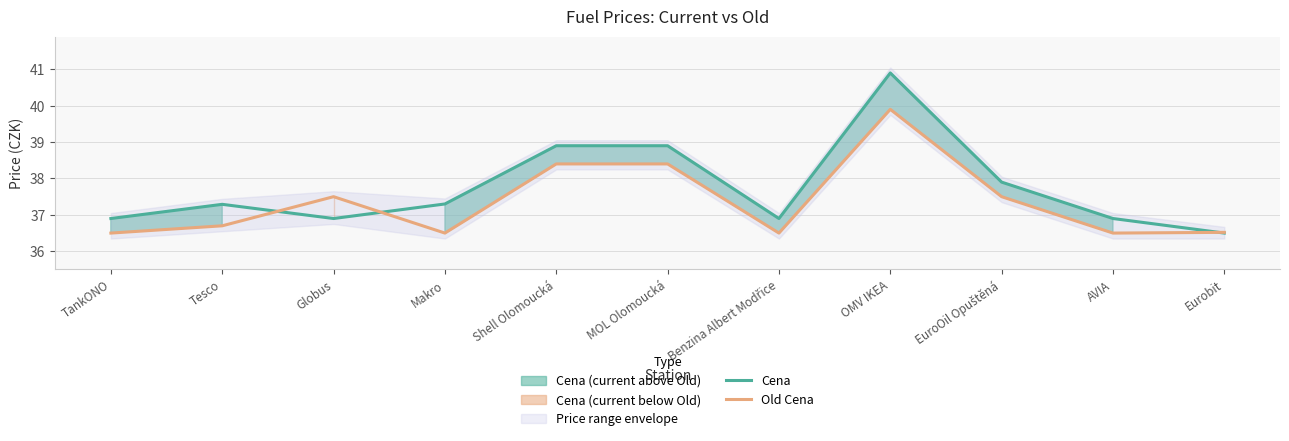

At how many categories does at least one series exceed 40?

1